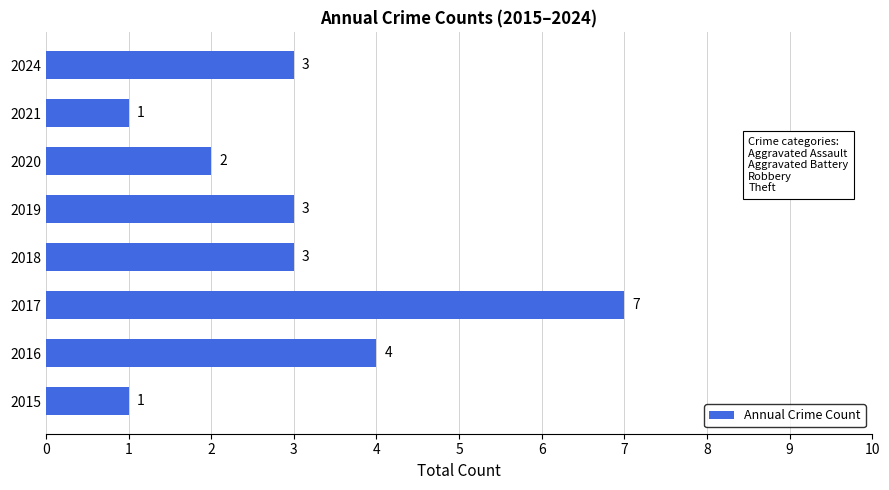

True or false: the data shows 3 at 2017.

False